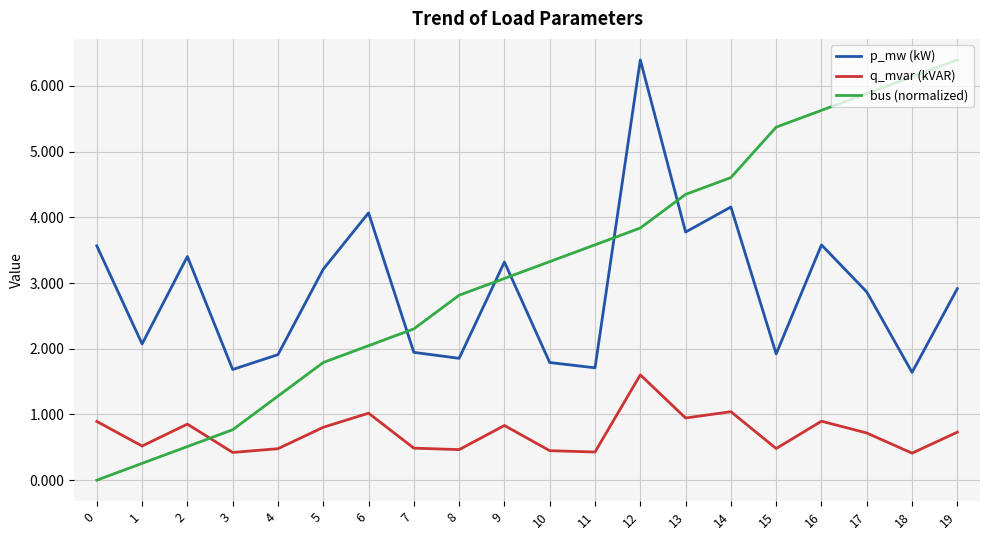

Between which two adjacent categories do q_mvar (kVAR) and bus (normalized) first intersect?

2 and 3